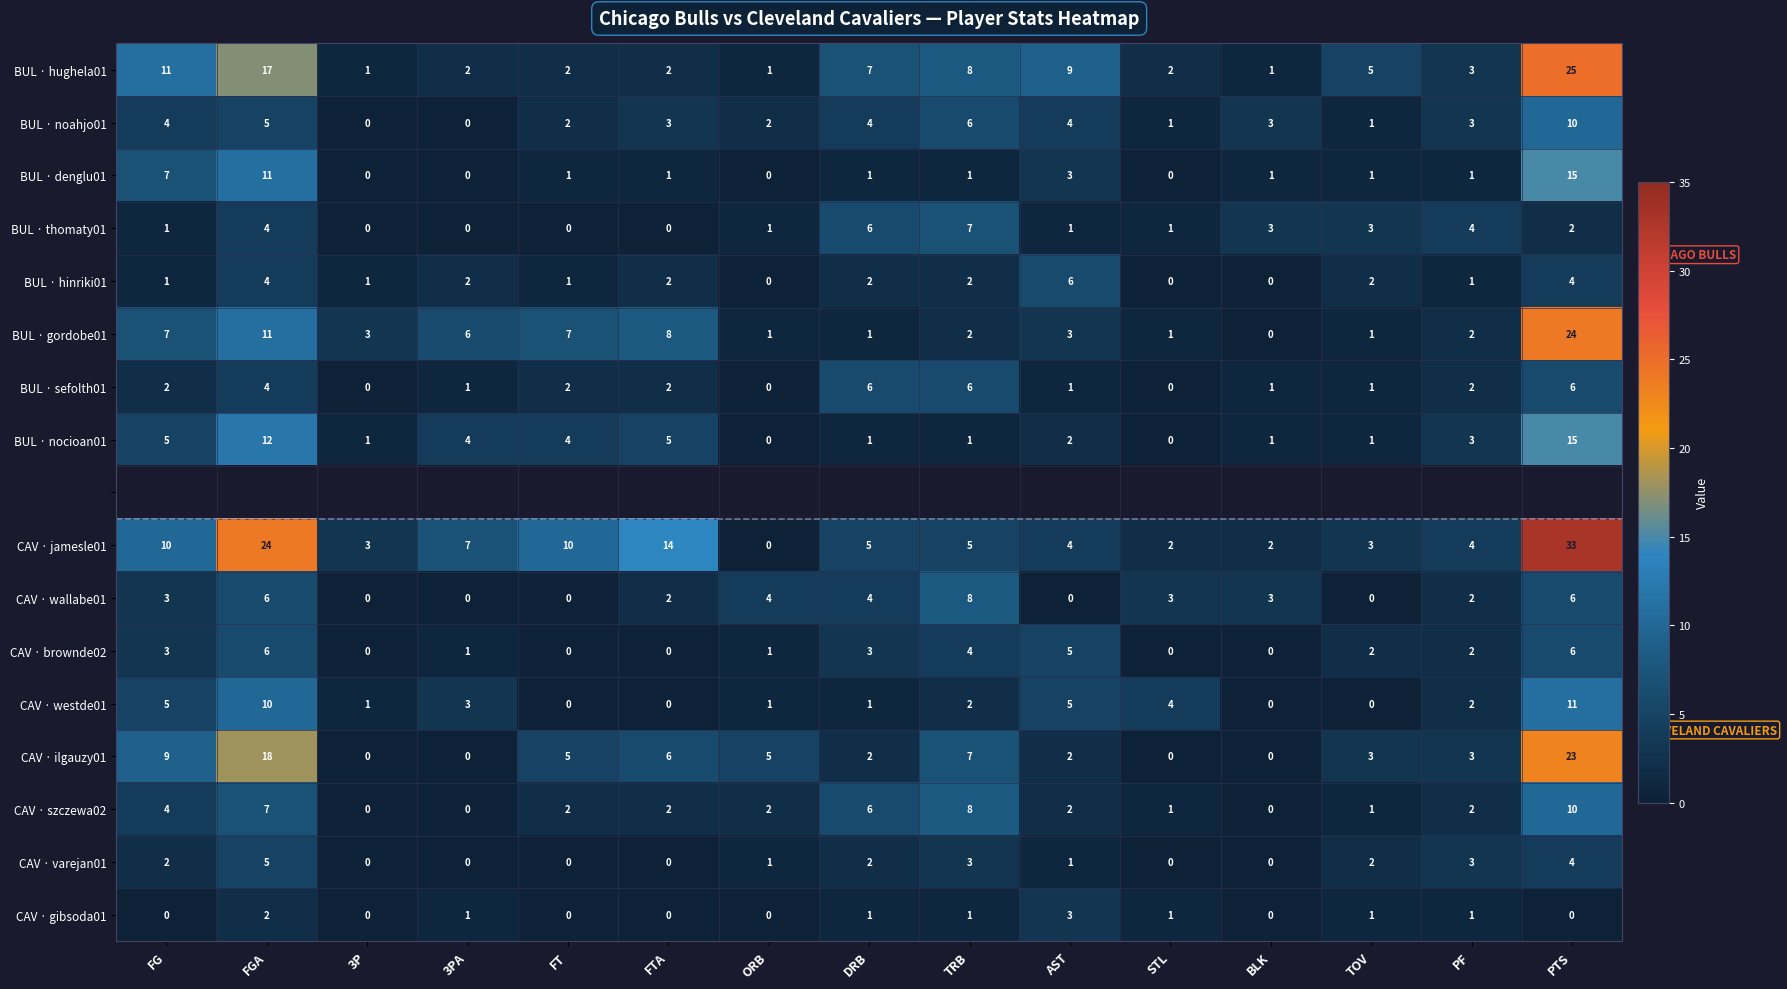

True or false: BUL · nocioan01 has a value of 7.1 at 3PA.

False